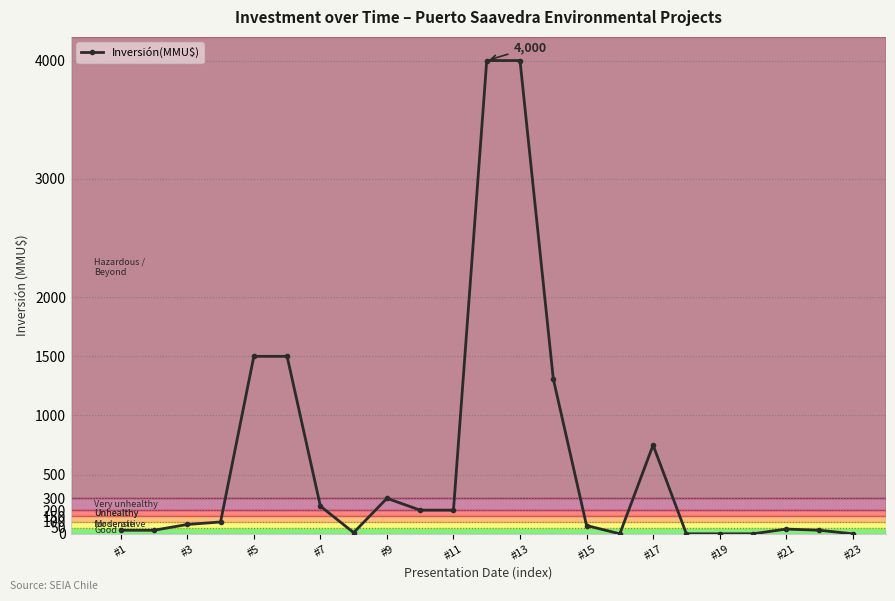

True or false: there are more than 2 points higher than both neighbors.

True